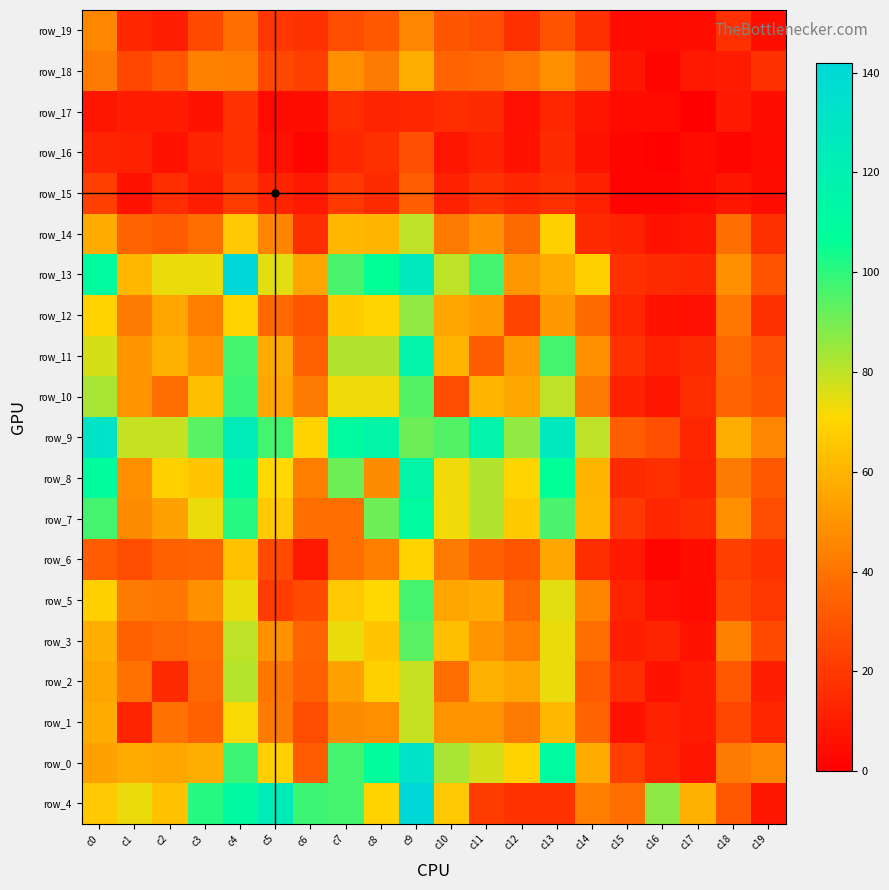

What is the average value of the row_19 series?

22